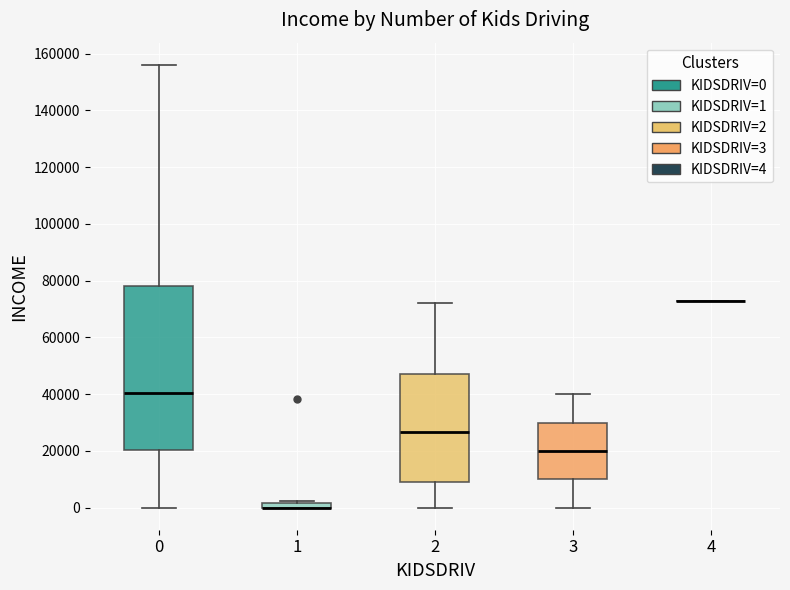

Where is the lower edge of the box at x = 1 on the y-axis? The values are not printed on the chart, so give them approximately, as read against the axis.

0